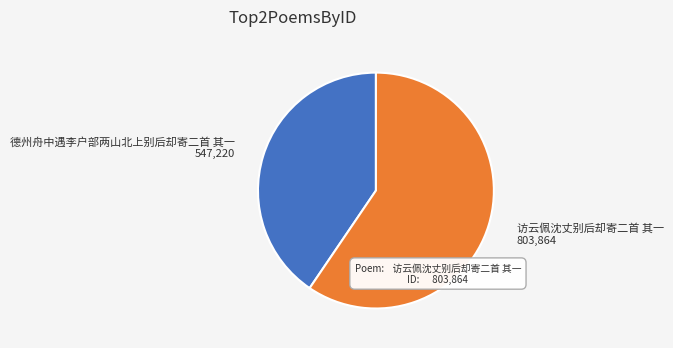

Is there a majority slice in this chart?

Yes